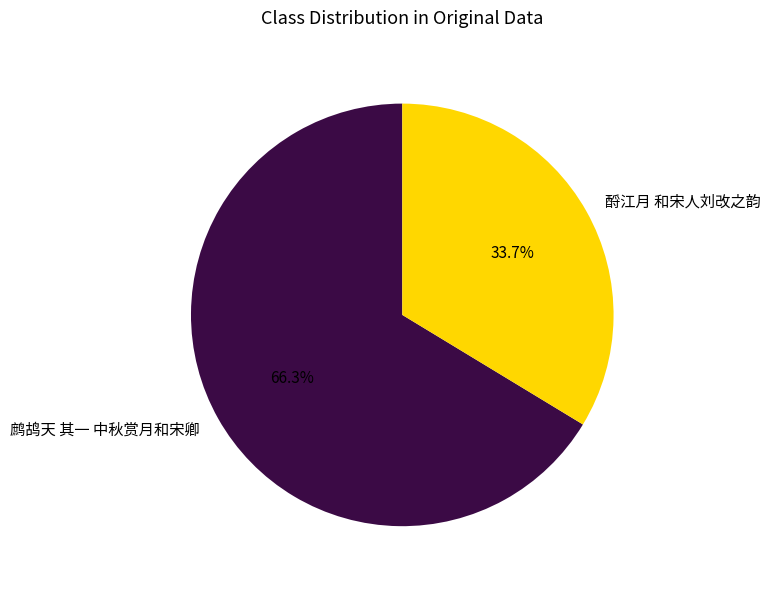

To the nearest percent, what is the difference between the largest and smallest slice percentages?

33%